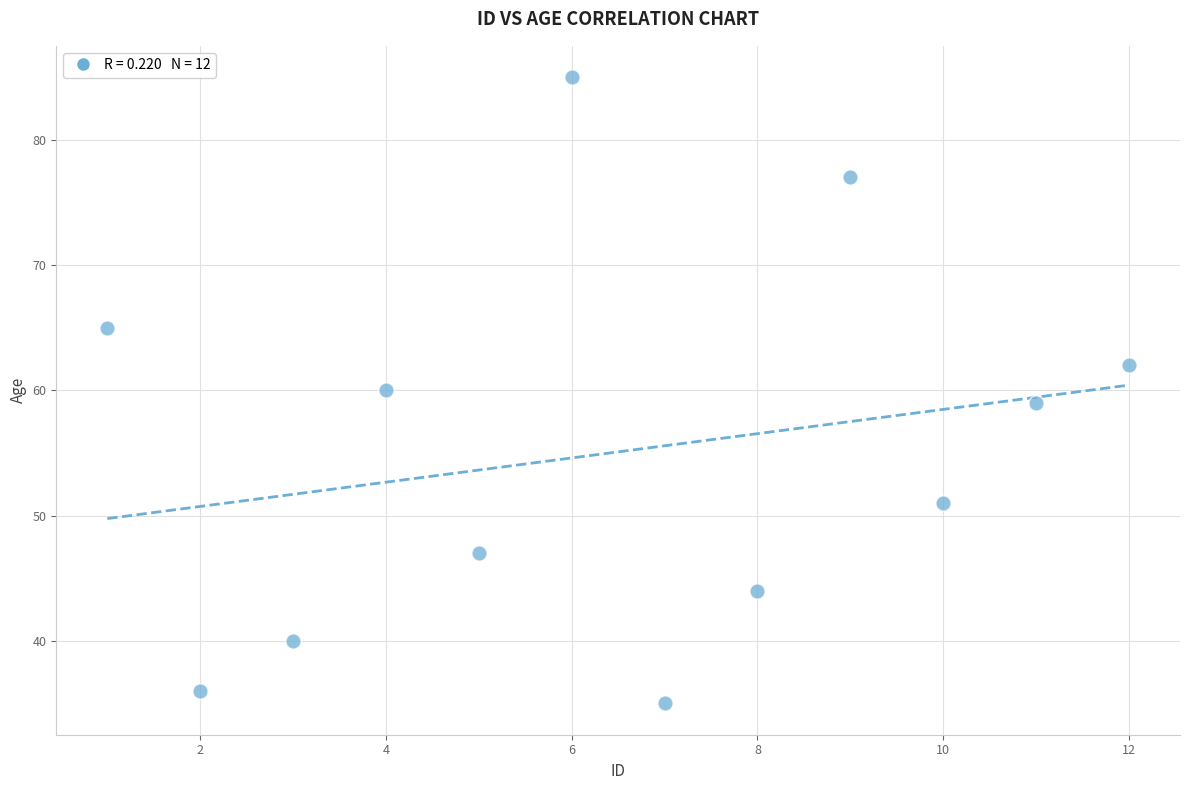

What is the range of X values (max minus min)?

11